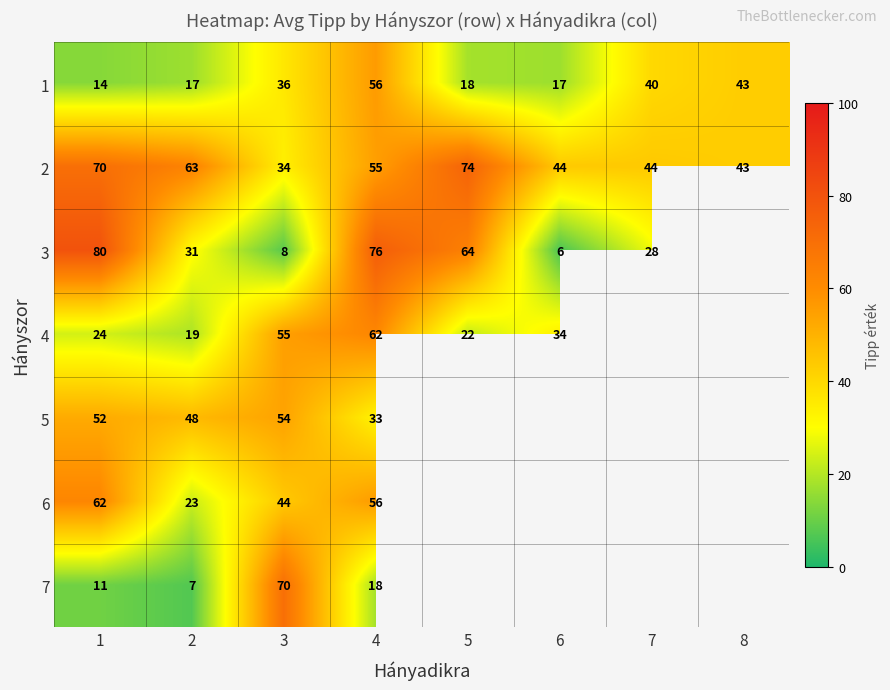

True or false: 2 has a value of 63 at 2.

True